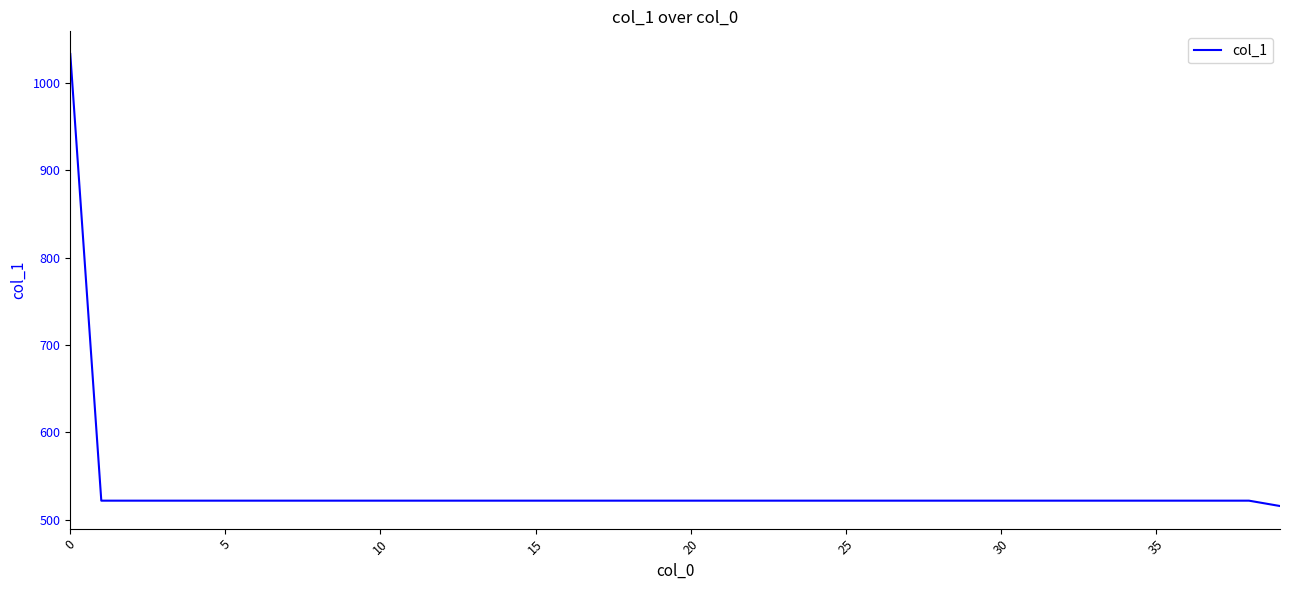

What is the smallest value displayed?

515.5